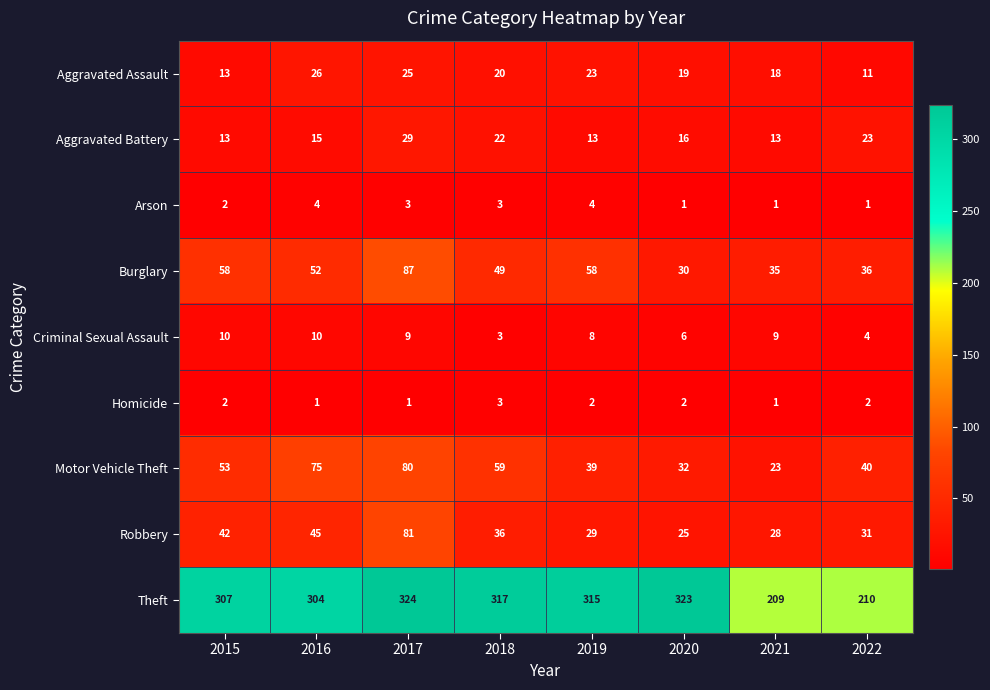

What is the lowest value of the Burglary series?

30